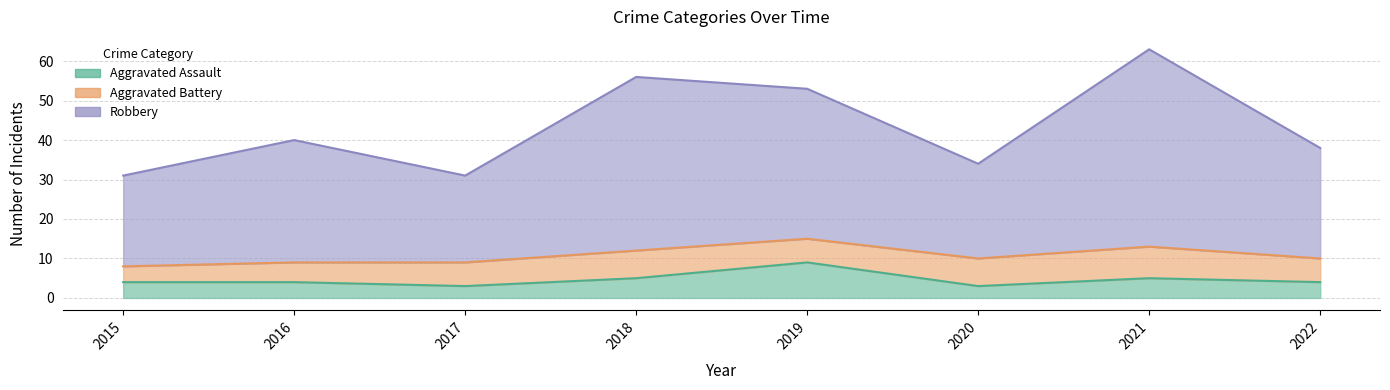

Which label corresponds to the largest value in the chart?

2021